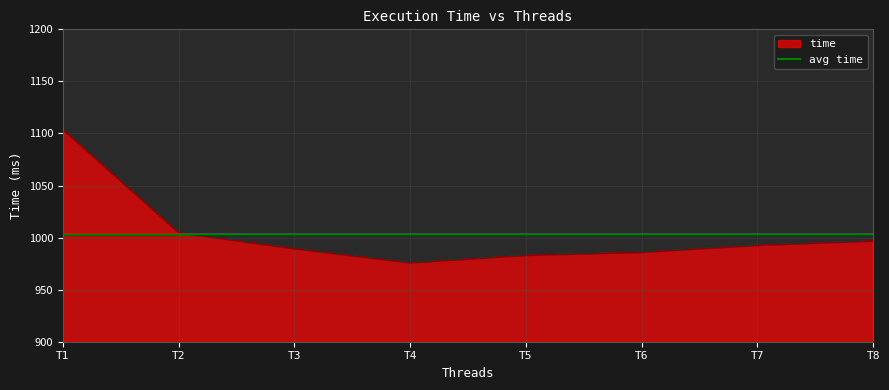

How many points are lower than both their immediate neighbors (excluding endpoints)?

1